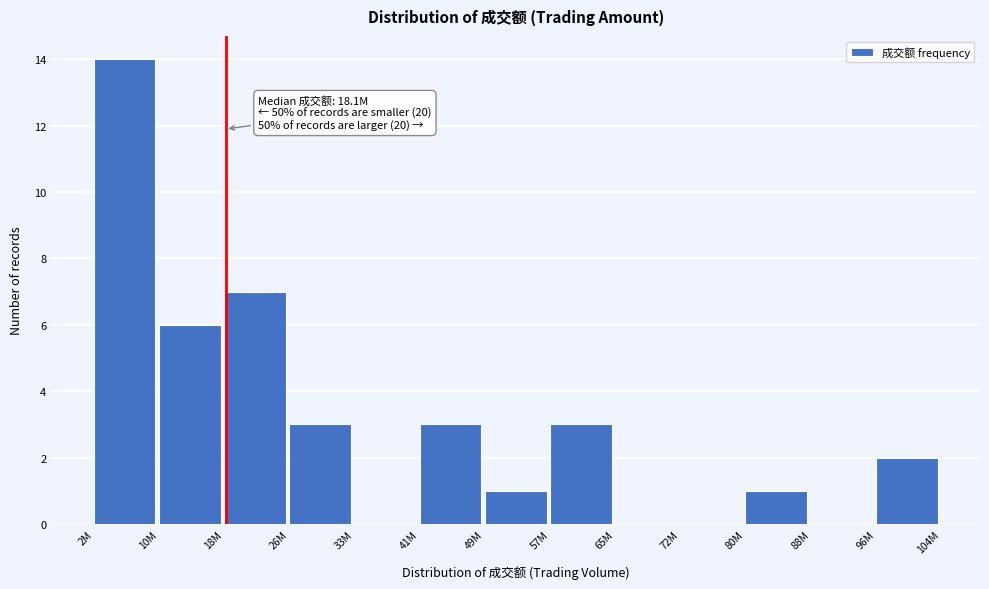

Reading left to right, transcribe all the data shown in this chart.

2M=14	10M=6	18M=7	26M=3	33M=0	41M=3	49M=1	57M=3	65M=0	72M=0	80M=1	88M=0	96M=2